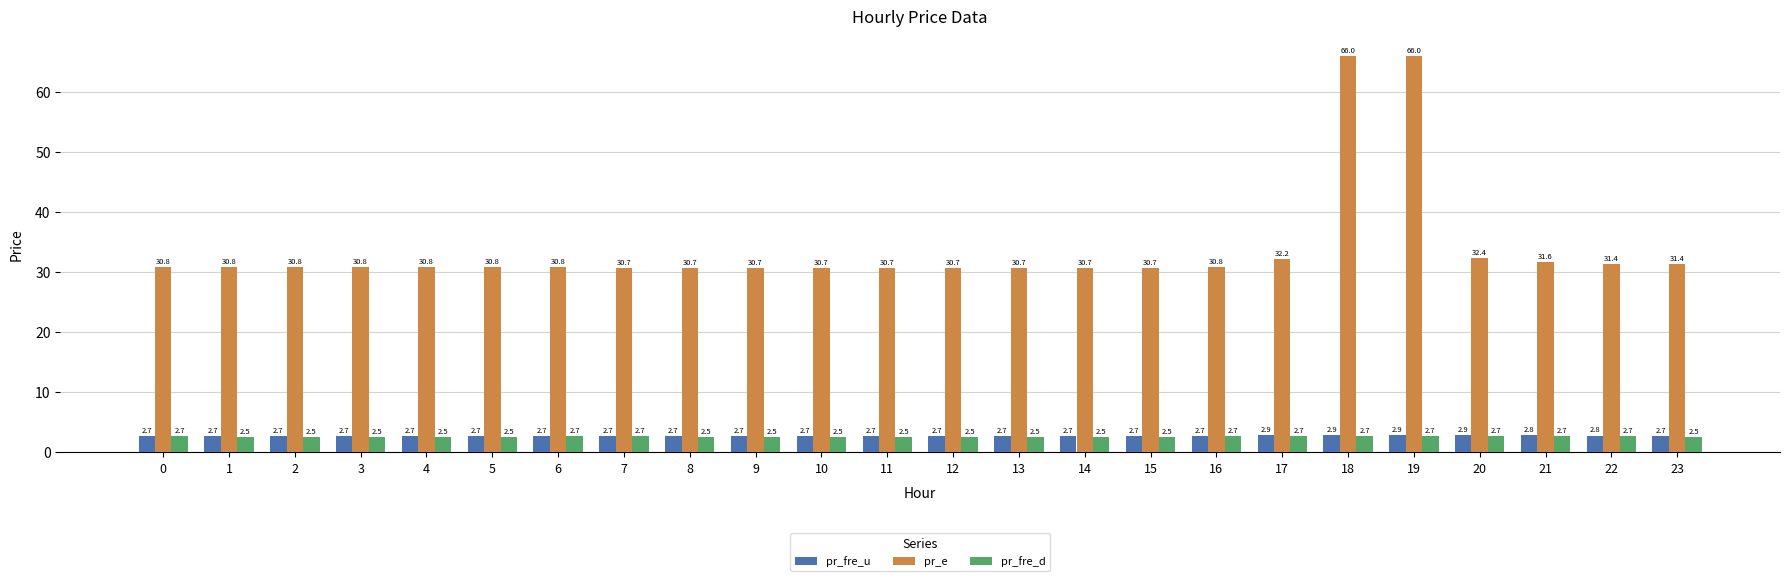

List the series in order of their peak value, highest first.

pr_e, pr_fre_u, pr_fre_d